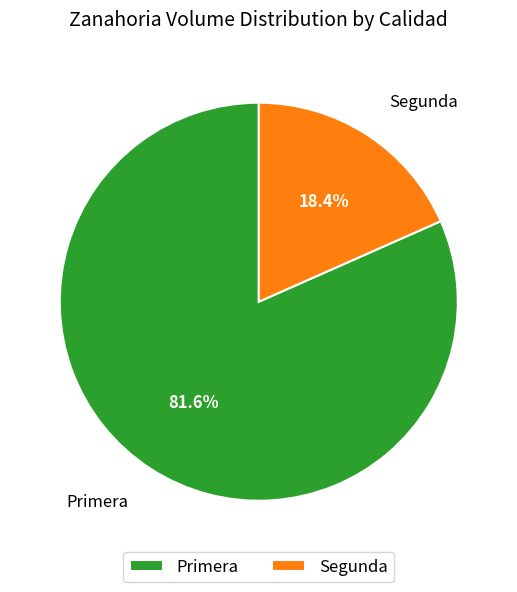

To the nearest percent, what portion does Primera represent?

82%